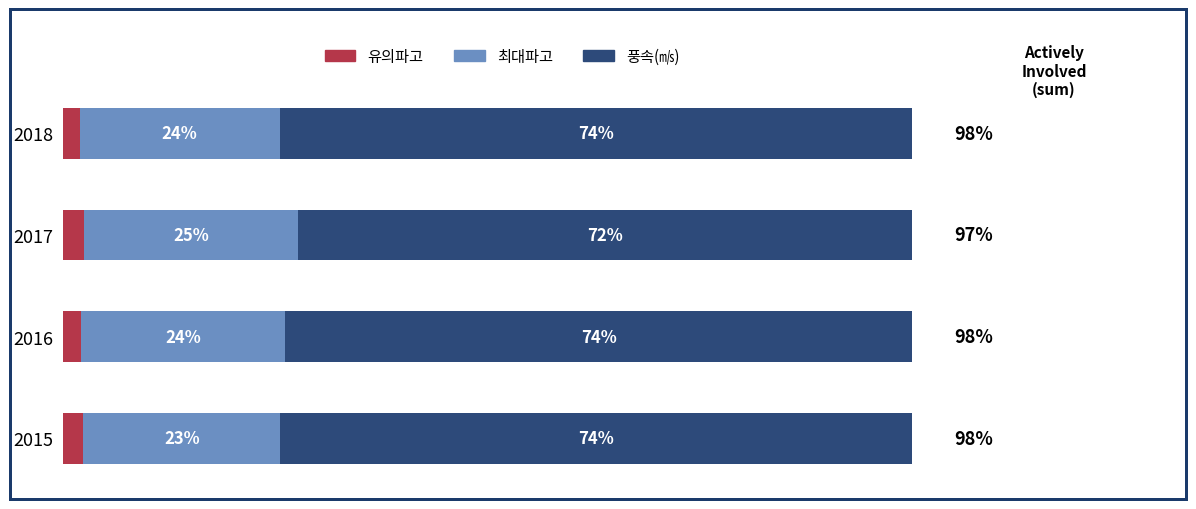

What are all the series names shown in the legend?

유의파고, 최대파고, 풍속(㎧)